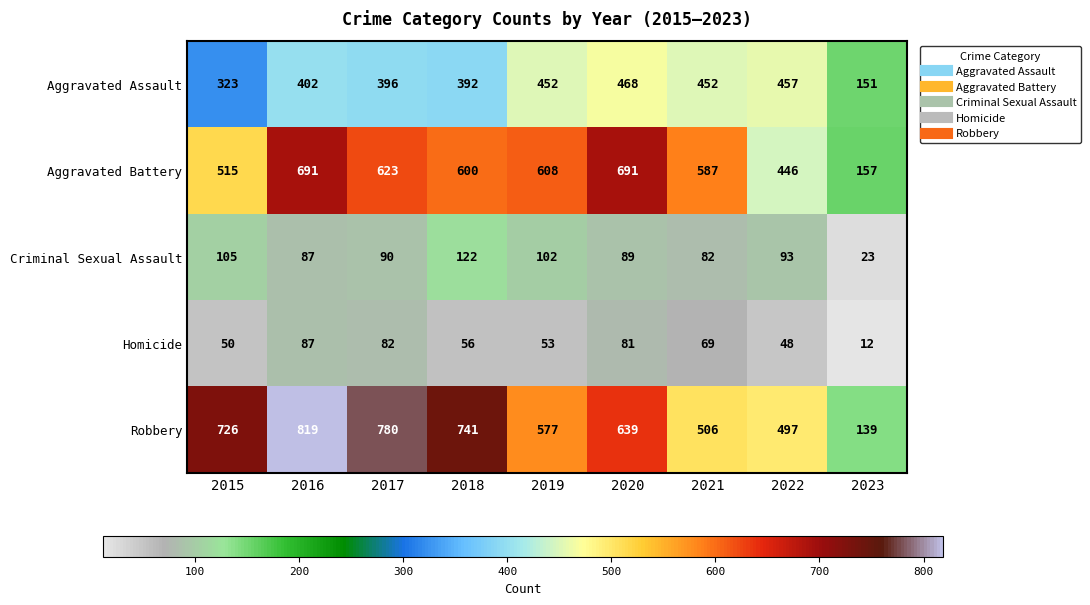

Is it true that Criminal Sexual Assault equals 89 at 2020?

True